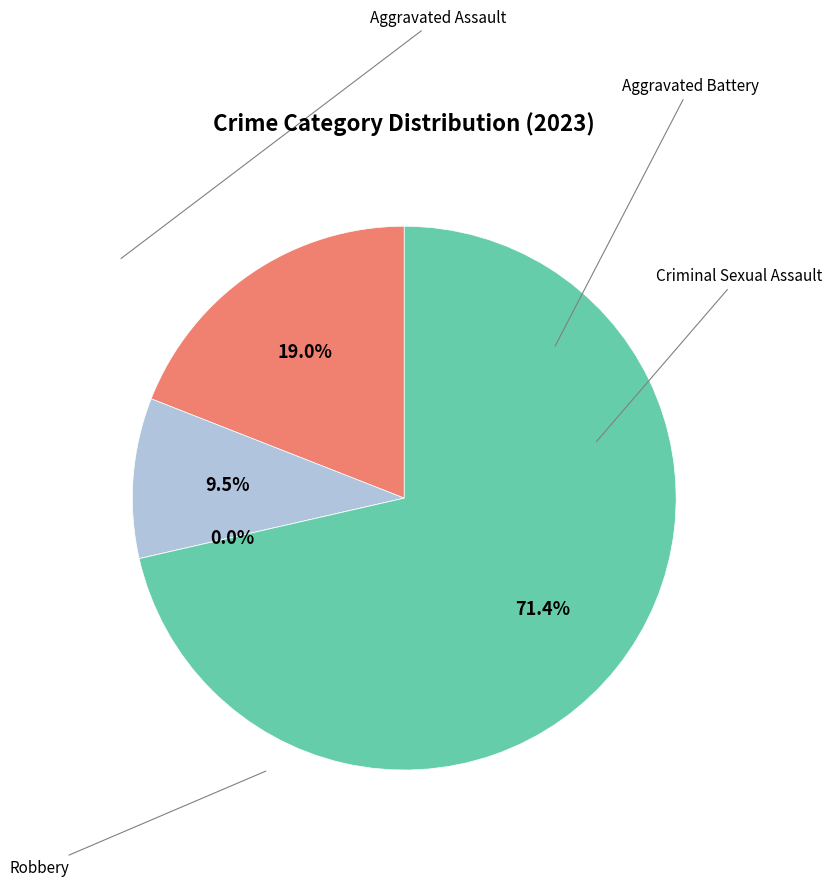

The Aggravated Battery slice represents 1% of the pie. True or false?

False